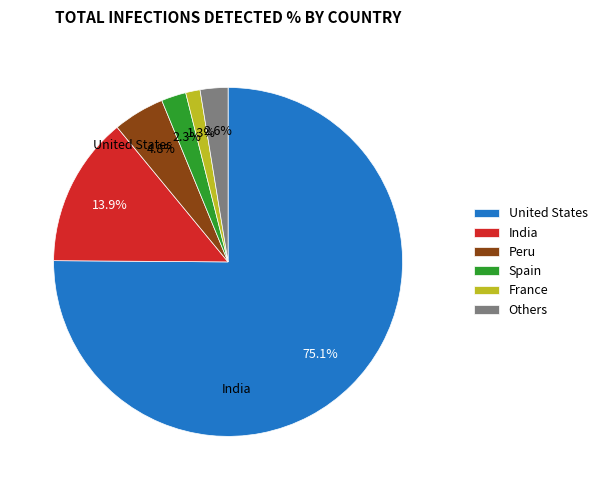

What portion of the pie excludes Spain?

97.7%